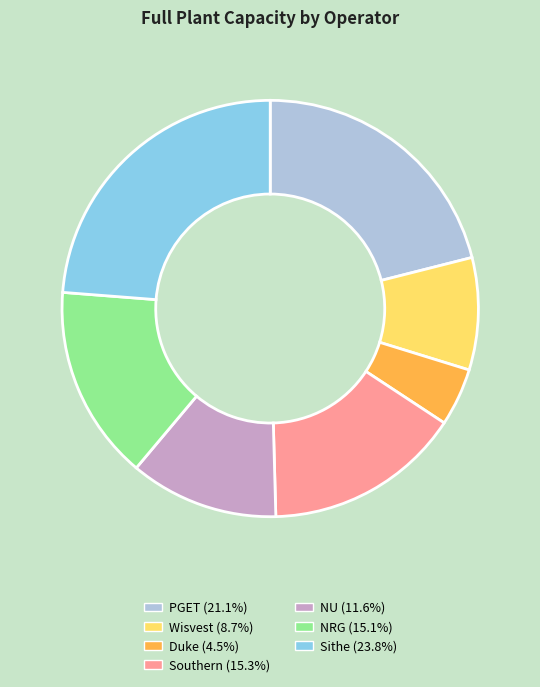

What is the largest slice in the pie chart?

Sithe